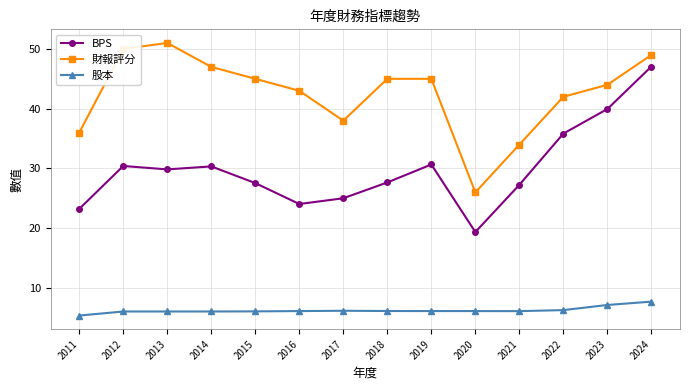

List the series in order of their peak value, highest first.

財報評分, BPS, 股本